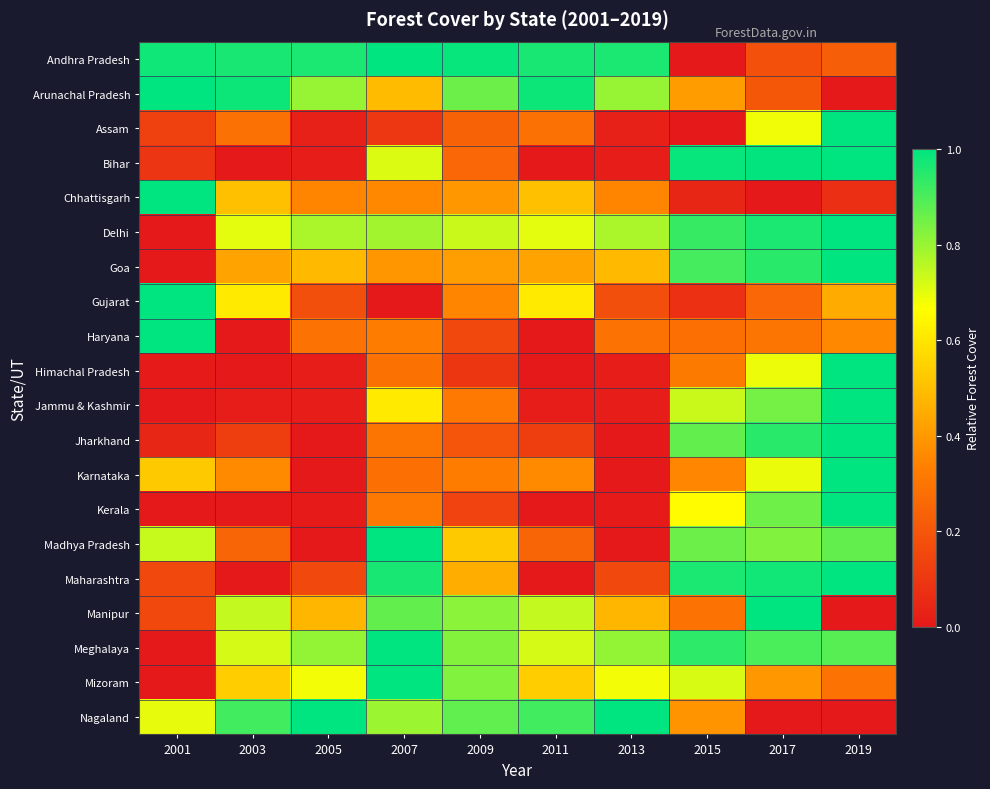

At which category is the sum across all series the highest?

2019